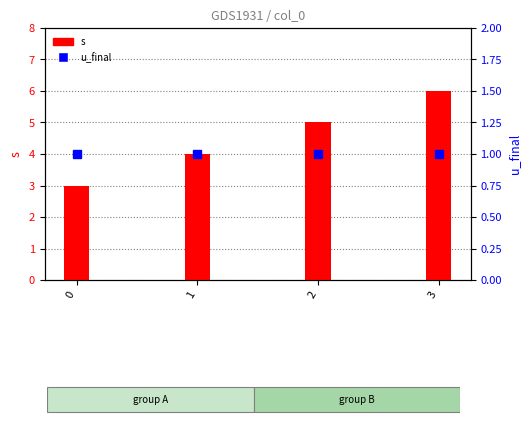

Which series has the widest spread of values?

s